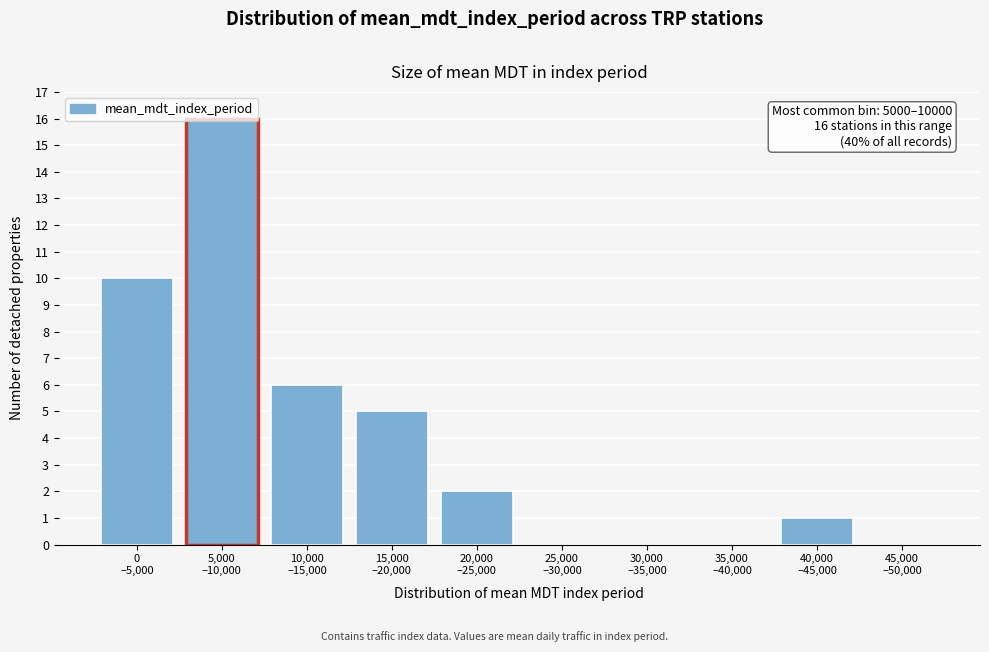

What is the maximum value shown in the chart?

16